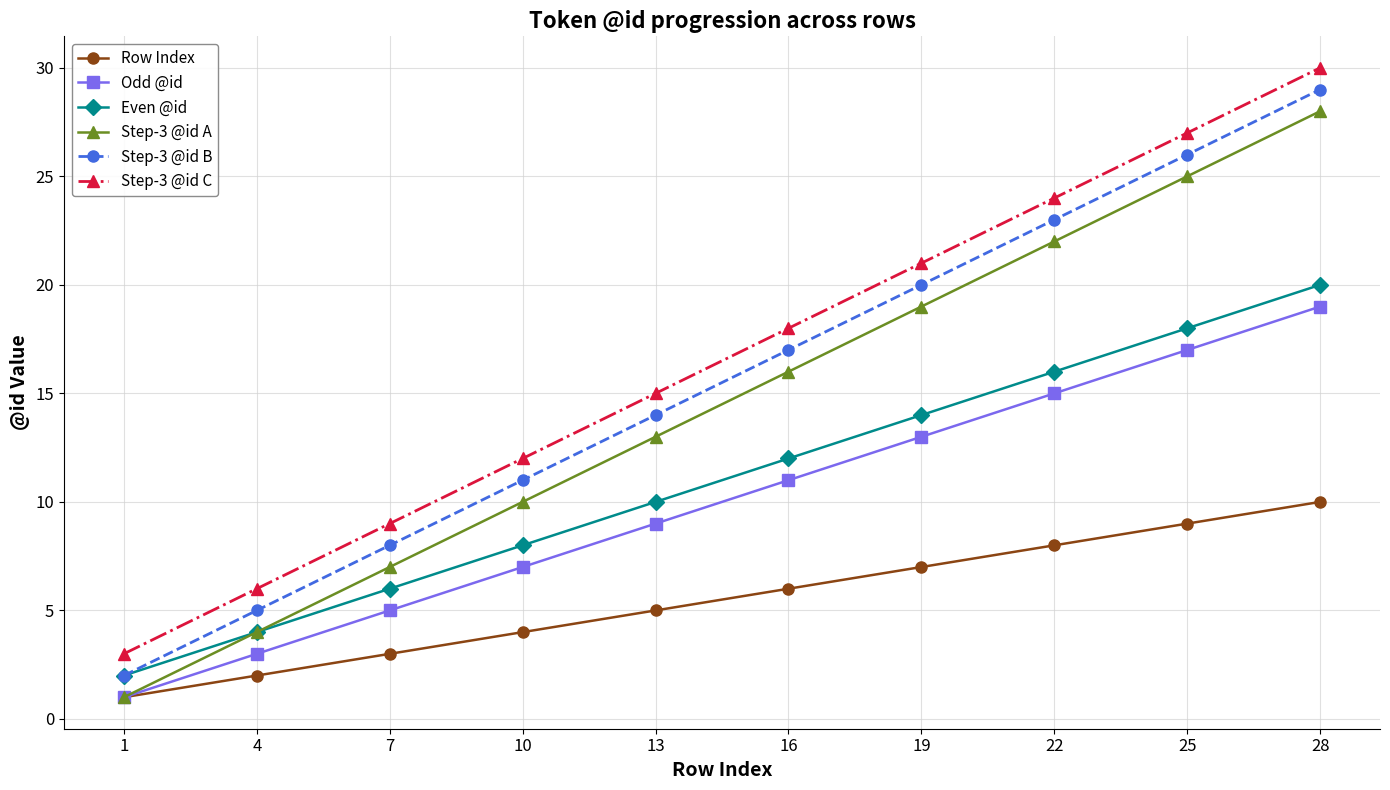

What is the highest value of the Row Index series?

10